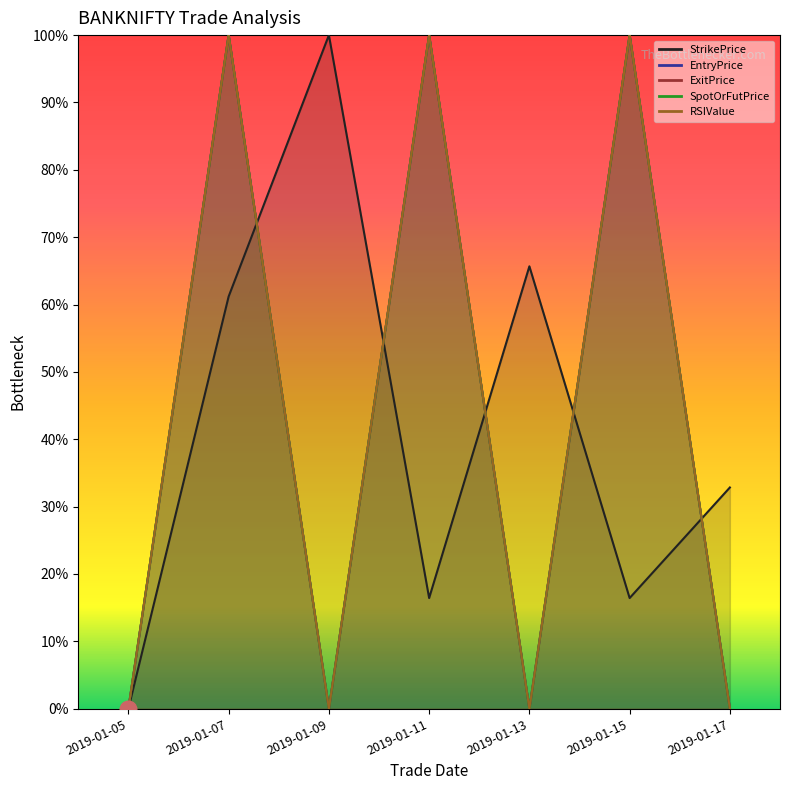

At which category does ExitPrice reach its first local peak?

2019-01-07